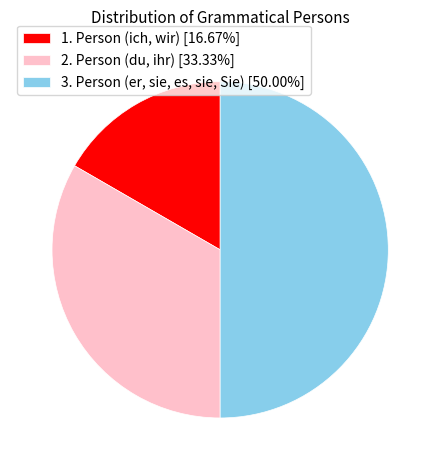

Does 1. Person (ich, wir) [16.67%] account for over 50% of the chart?

No